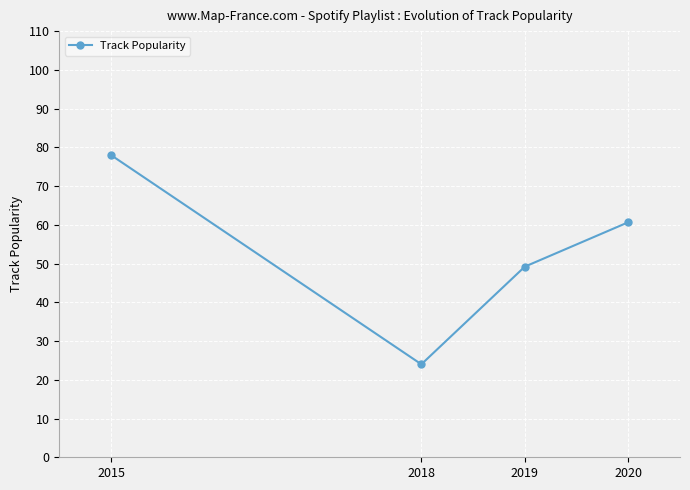

Read the value at 2019.

49.2